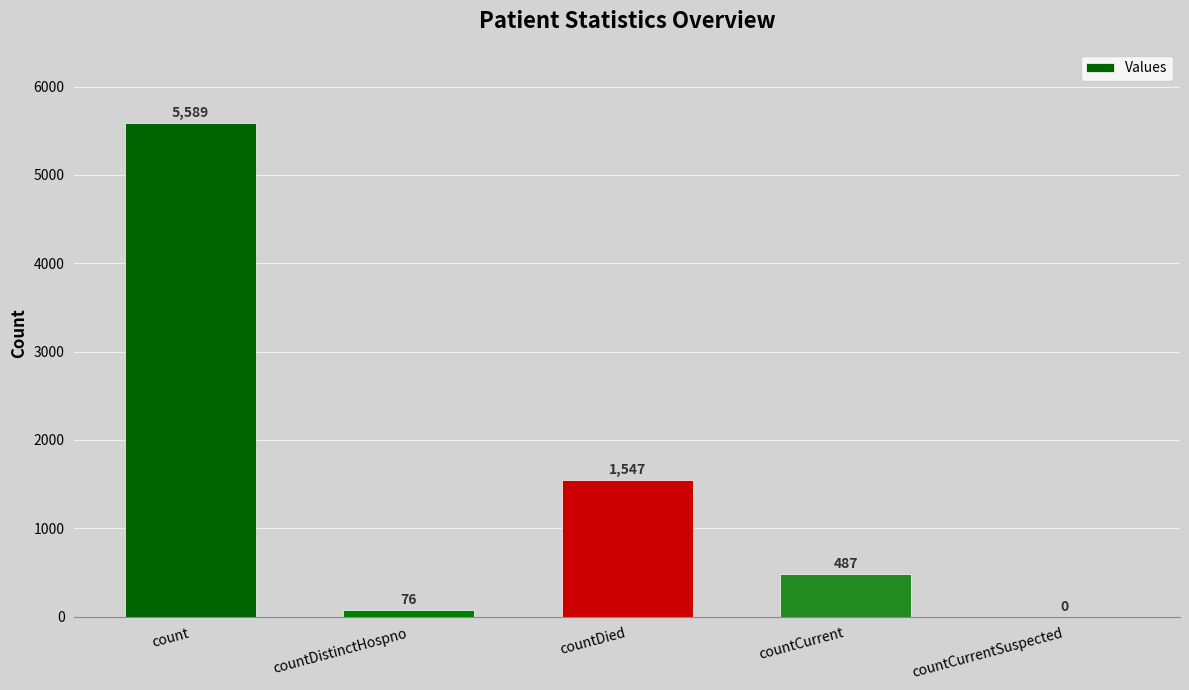

What is the sum of the values at countDied and countCurrentSuspected?

1547